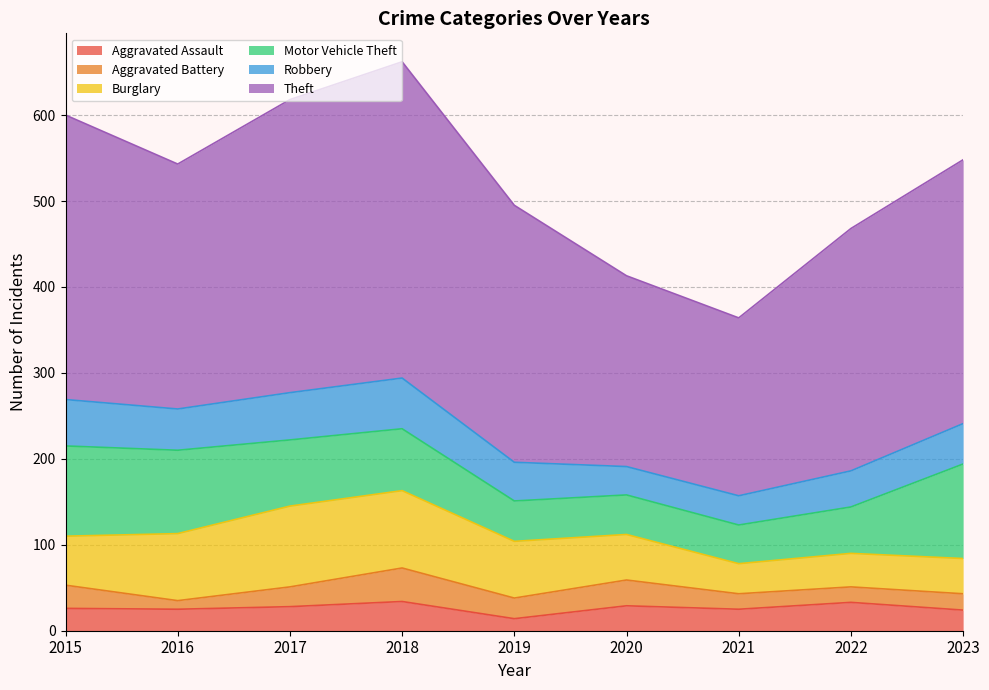

The Aggravated Assault series shows 34 at 2018. True or false?

True